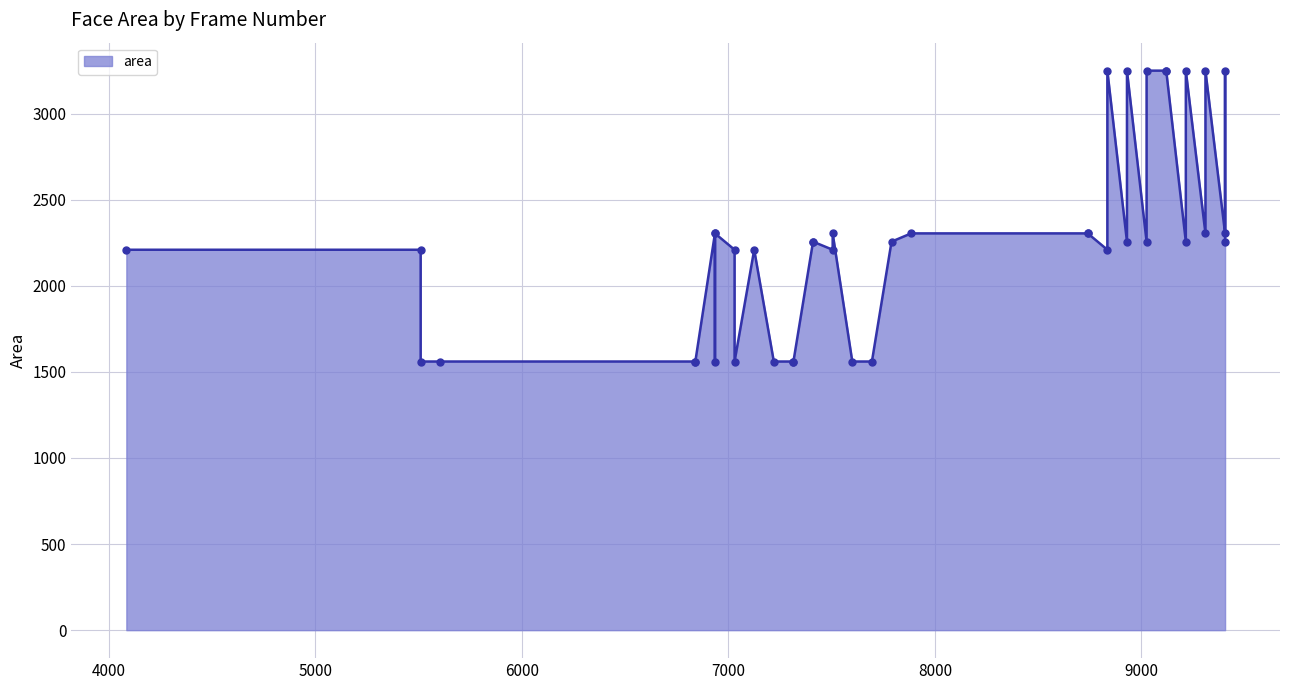

Does the chart display data point markers on the line(s)?

Yes